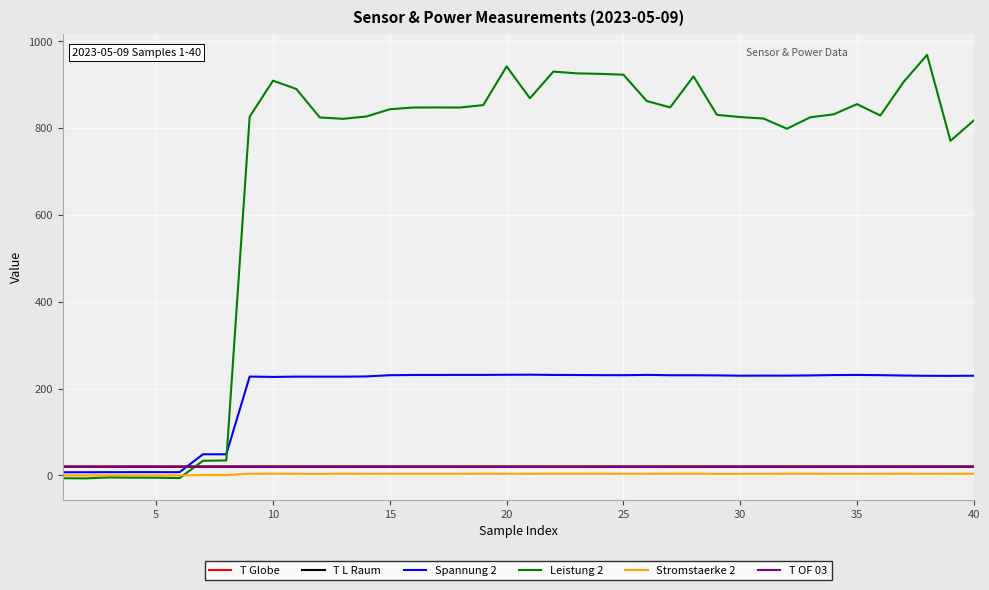

What is the sum of all T OF 03 values?

798.4